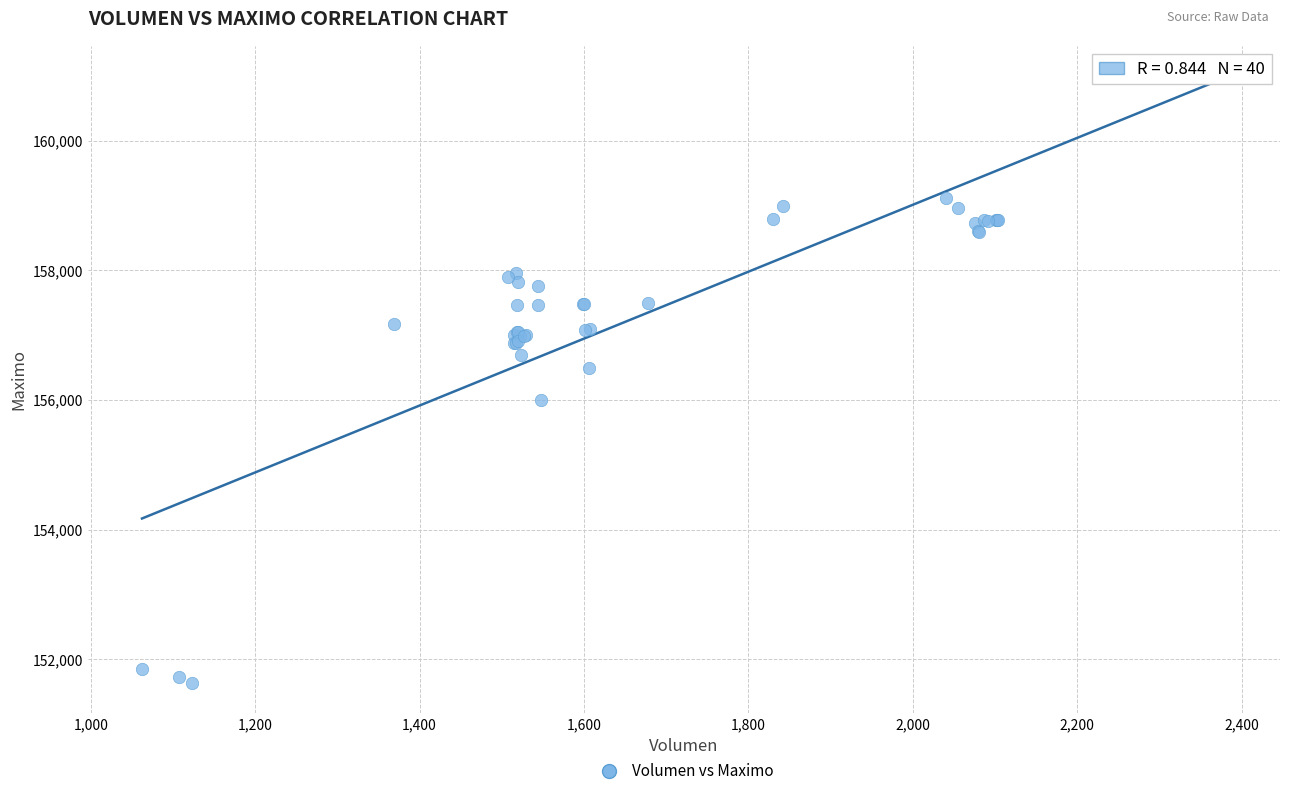

What Y value in the scatter plot is closest to 156316?

156500